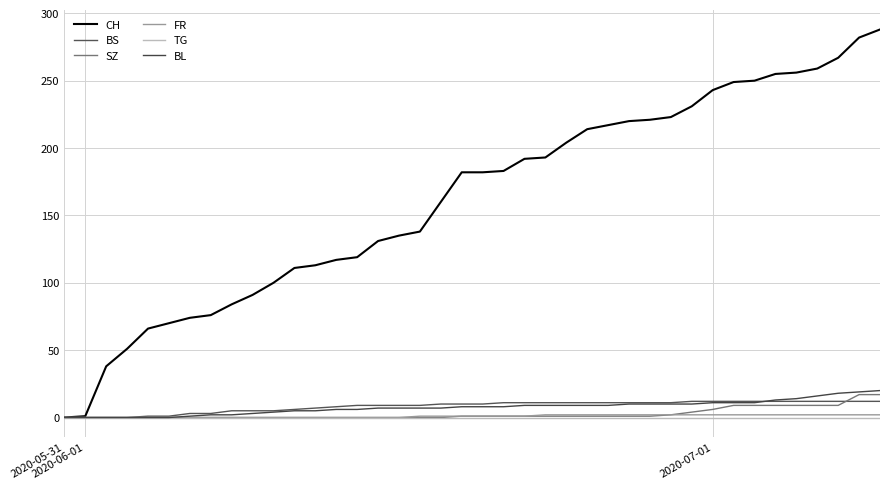

How many lines are shown in the chart?

6